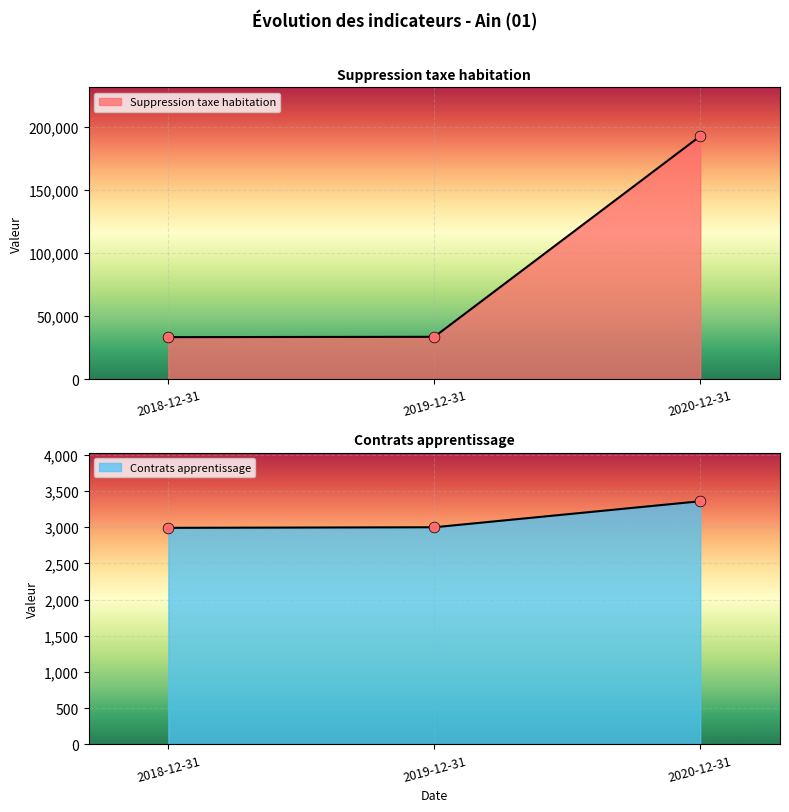

Is the value of Contrats apprentissage at 2018-12-31 greater than the value of Suppression taxe habitation at 2018-12-31?

No